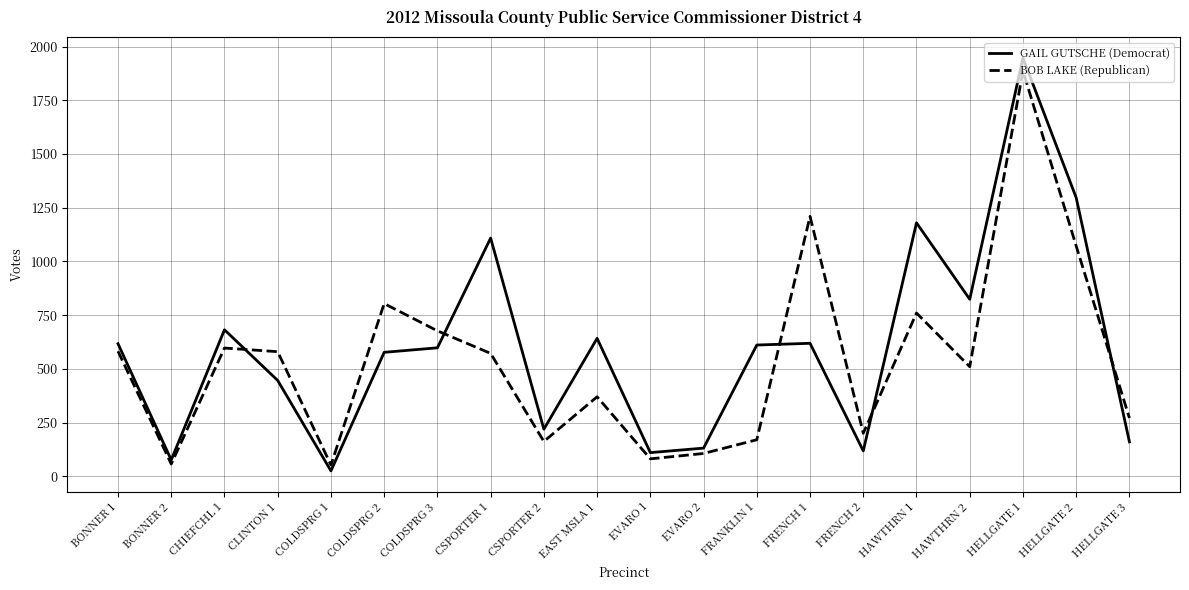

At COLDSPRG 3, list the series in order from largest to smallest.

BOB LAKE (Republican), GAIL GUTSCHE (Democrat)